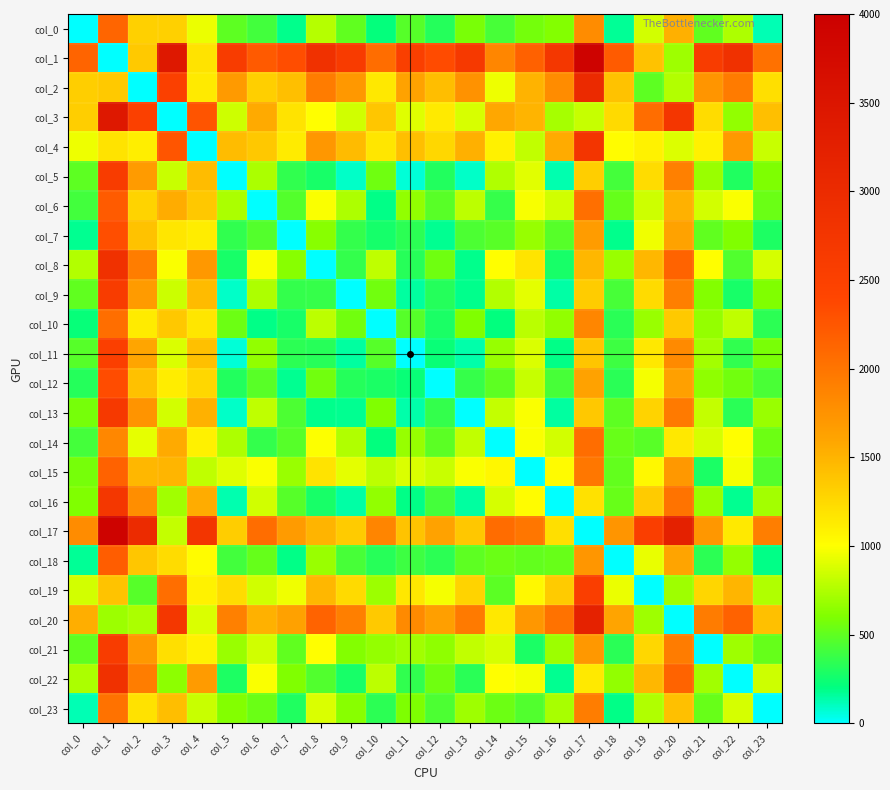

Which label corresponds to the smallest value in the chart?

col_0